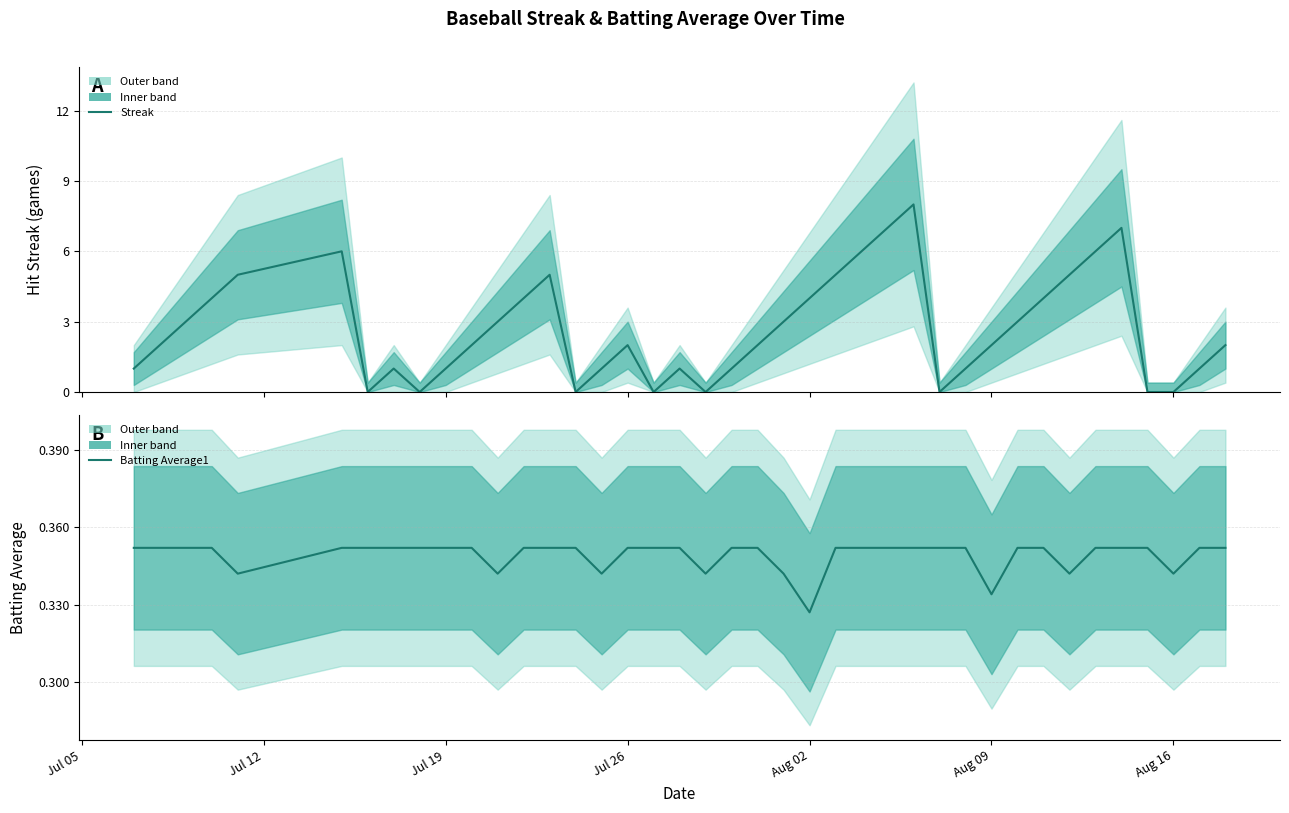

Is the value of Batting Average1 at 13 greater than the value of Streak at 34?

No